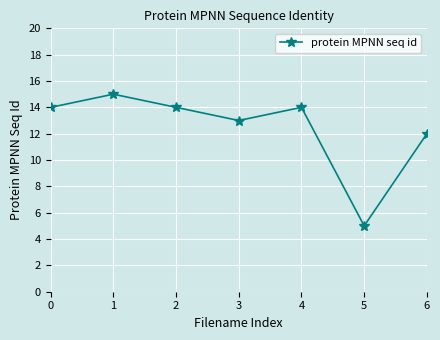

What is the value of the 3rd point from the left?

14